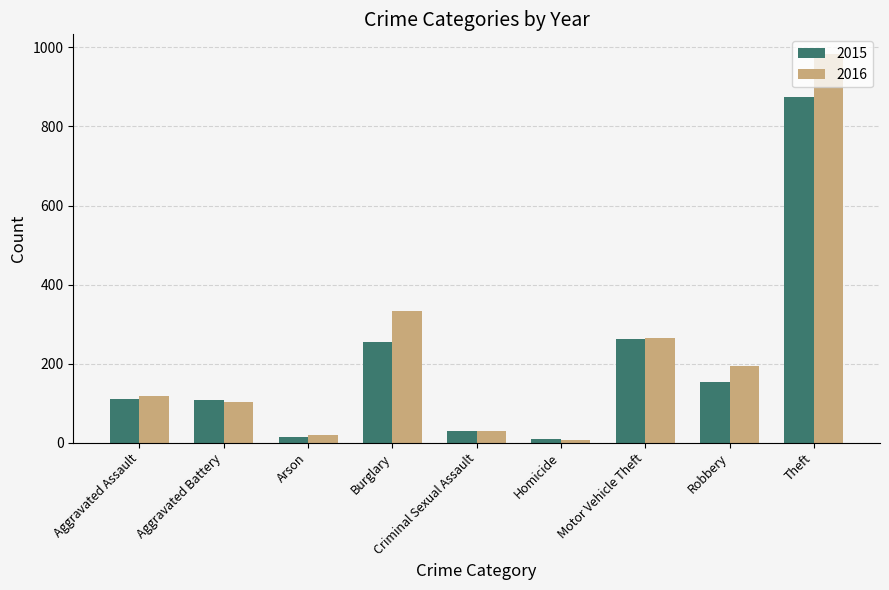

Which series has the largest range (max minus min)?

2016